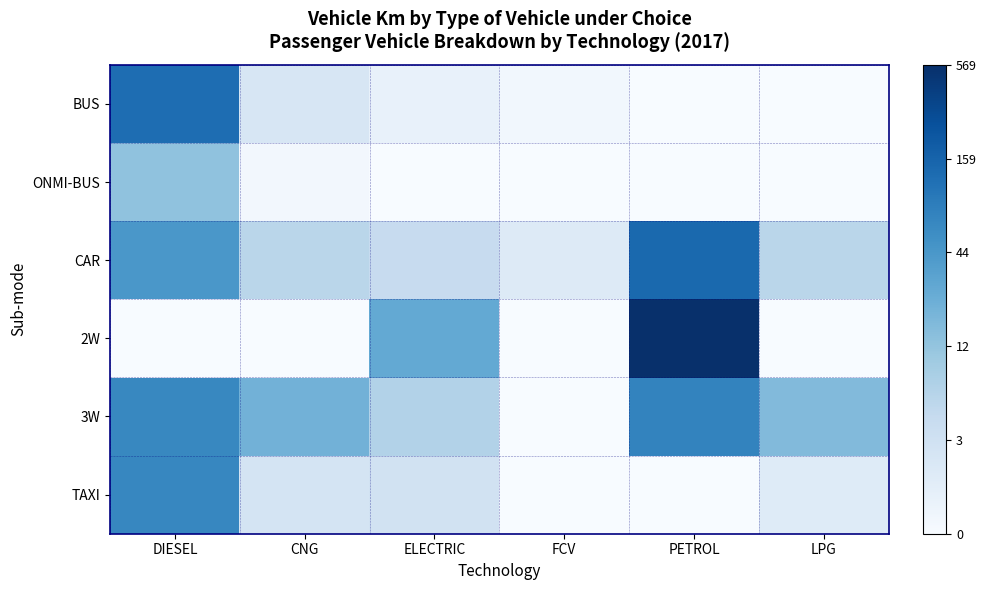

Rank the series by their maximum value, from lowest to highest.

ONMI-BUS, TAXI, 3W, BUS, CAR, 2W